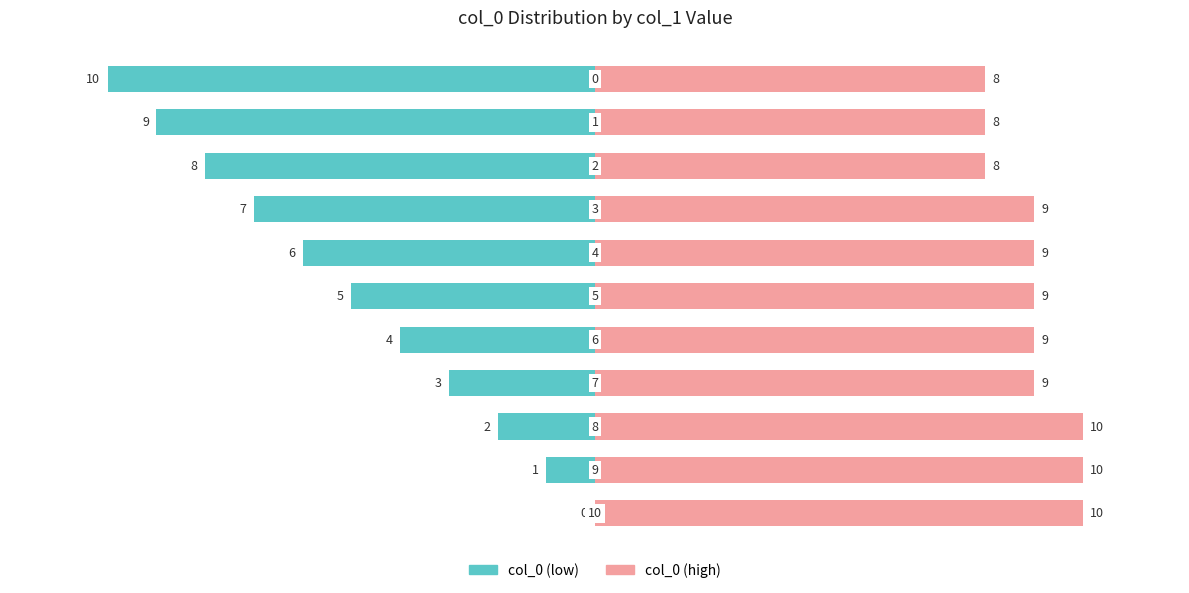

What is the highest value of the col_0 (high) series?

10